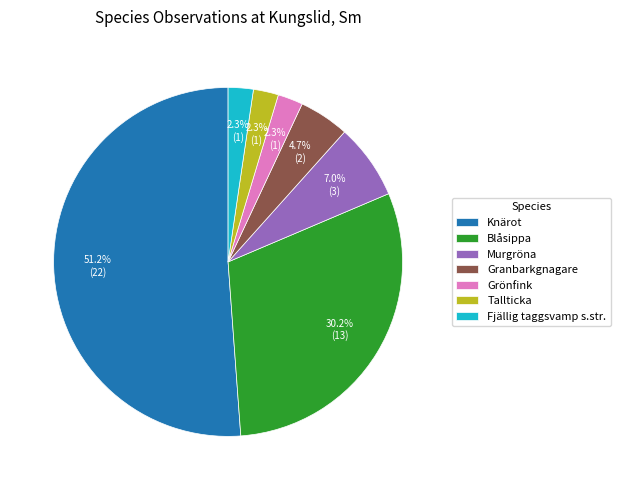

Combined, do Tallticka and Knärot account for over 50%?

Yes